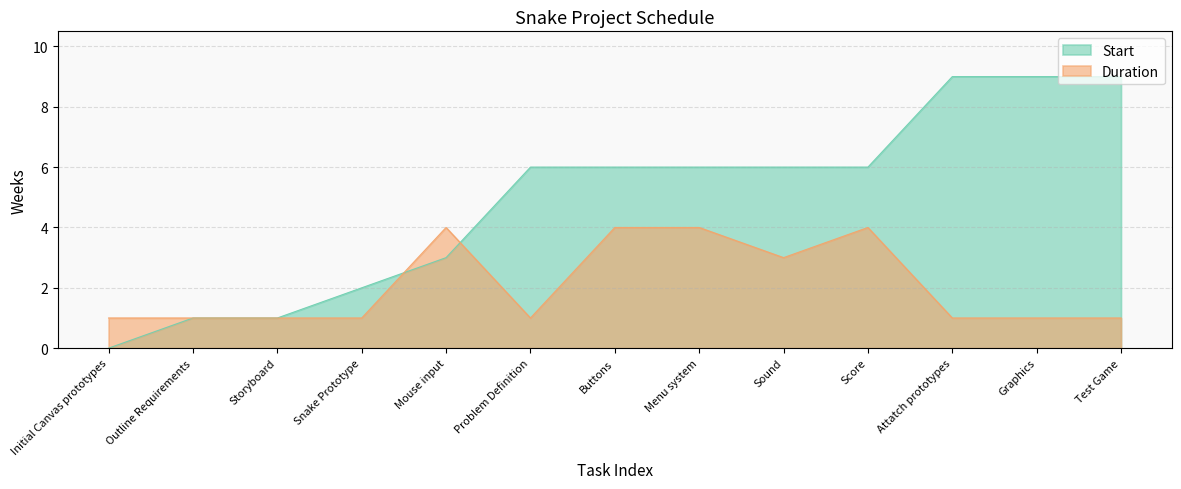

The Start series shows 6 at Problem Definition. True or false?

True